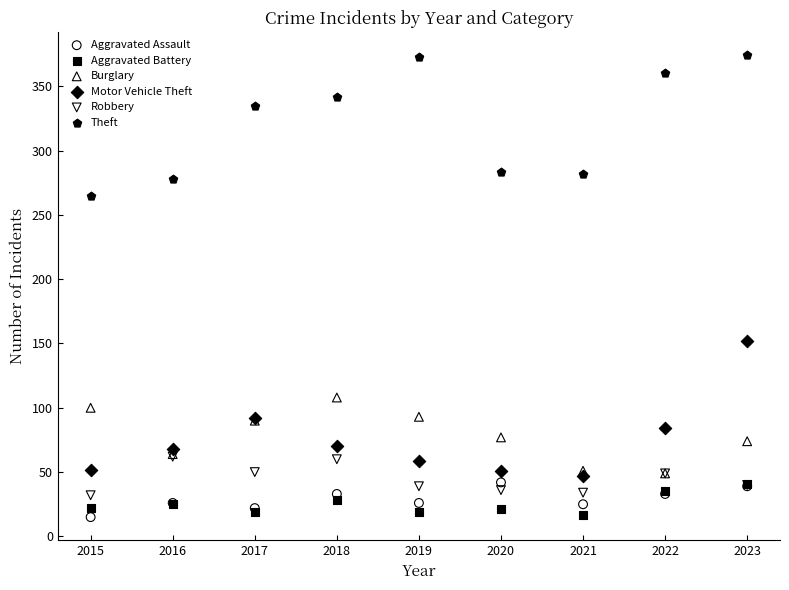

In the Theft series, what Y value is closest to 319?

335